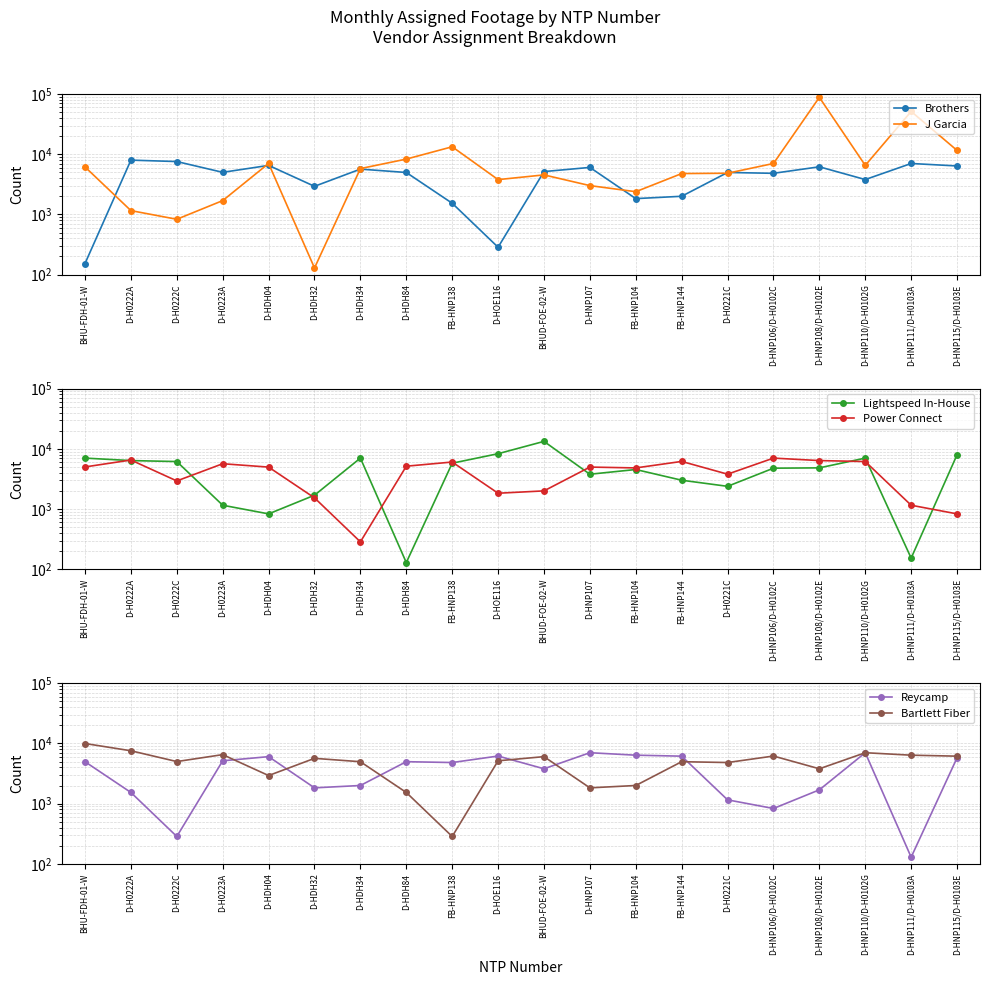

At which category is the sum across all series the highest?

D-HNP108/D-H0102E